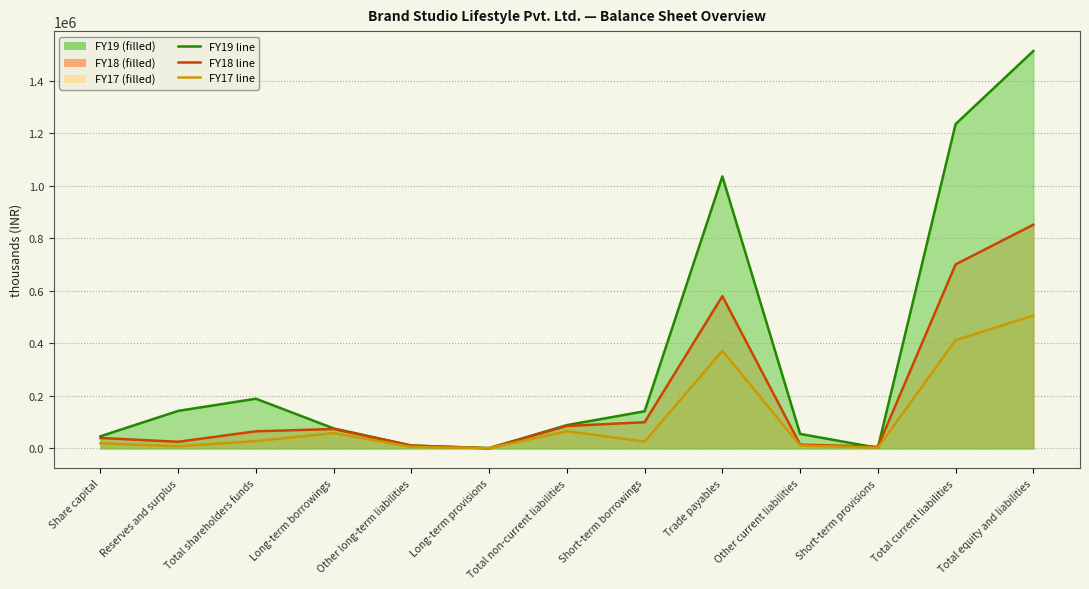

How many values in the FY19 series exceed 88875?

7